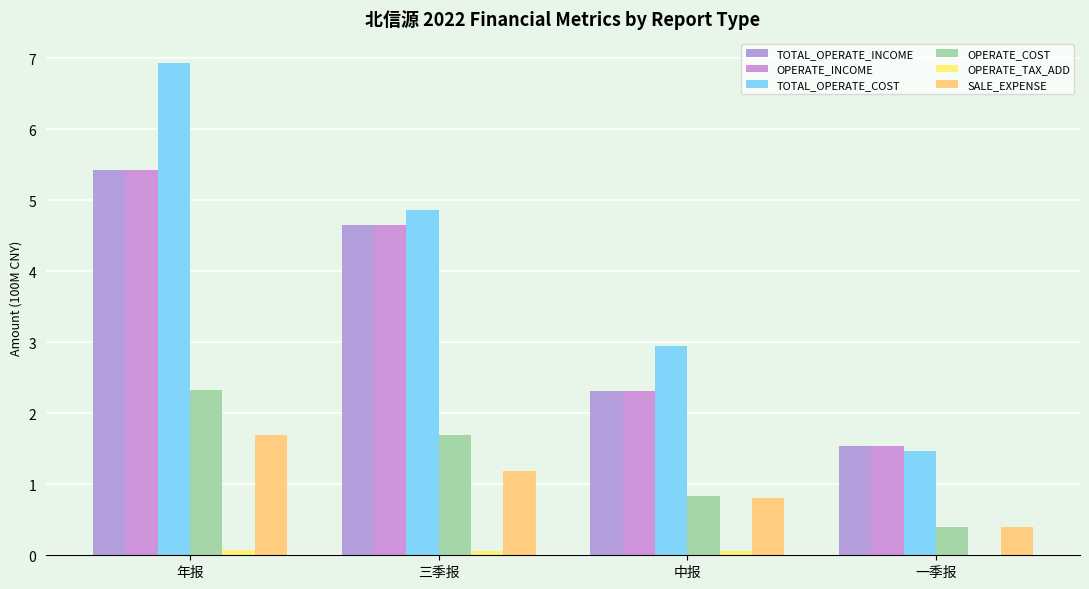

Rank the categories by TOTAL_OPERATE_INCOME value from highest to lowest.

年报, 三季报, 中报, 一季报